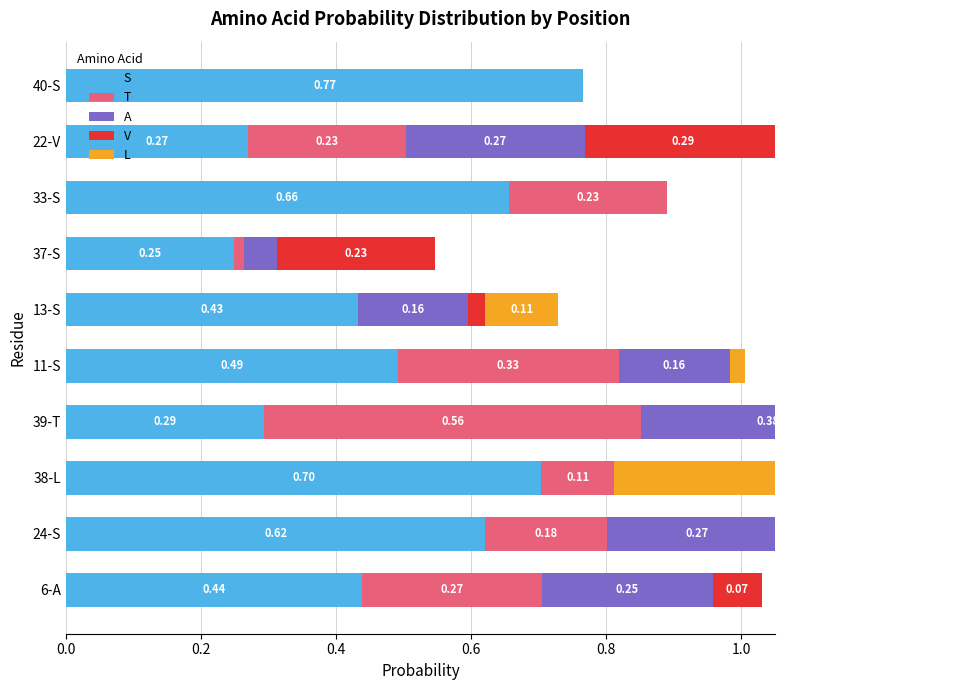

What is the difference between the maximum and minimum values in the A series?

0.4